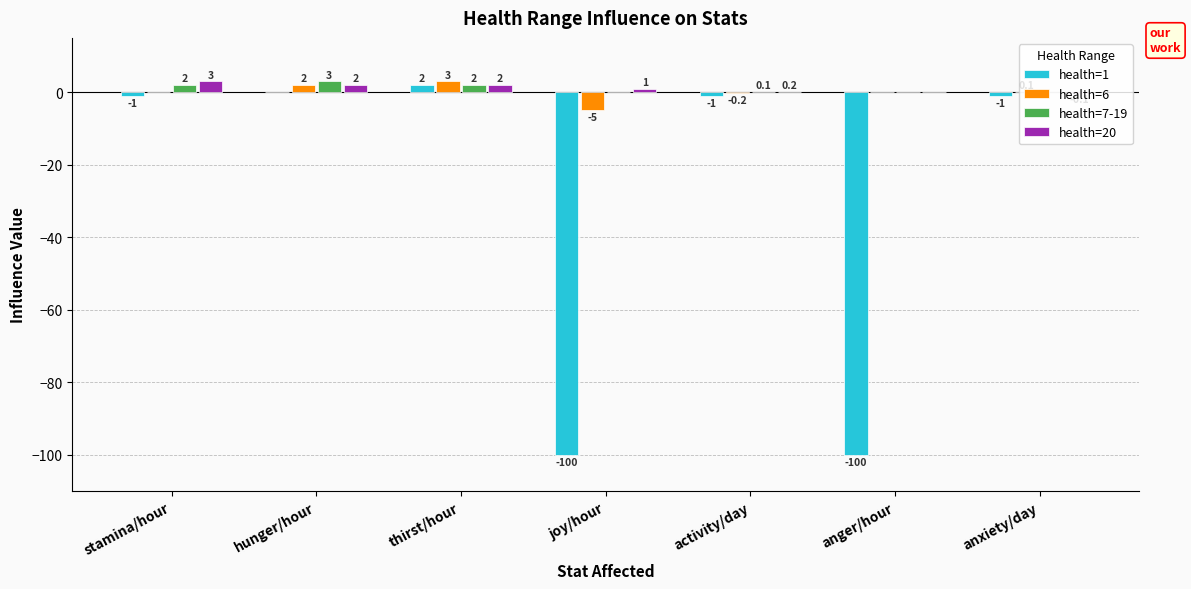

At which category is the sum across all series the highest?

thirst/hour